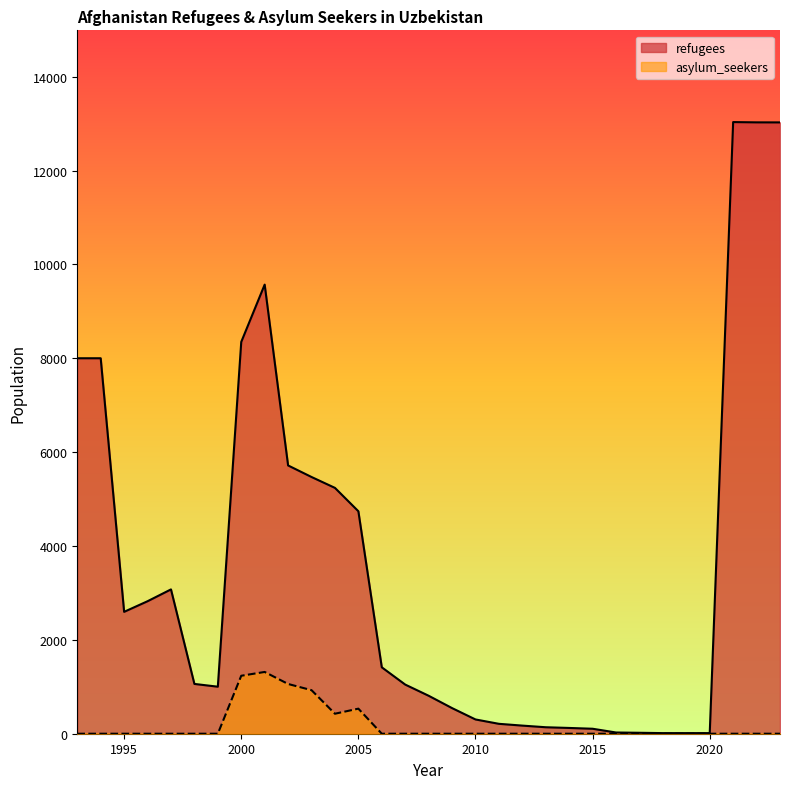

What is the sum of all asylum_seekers values?

5499